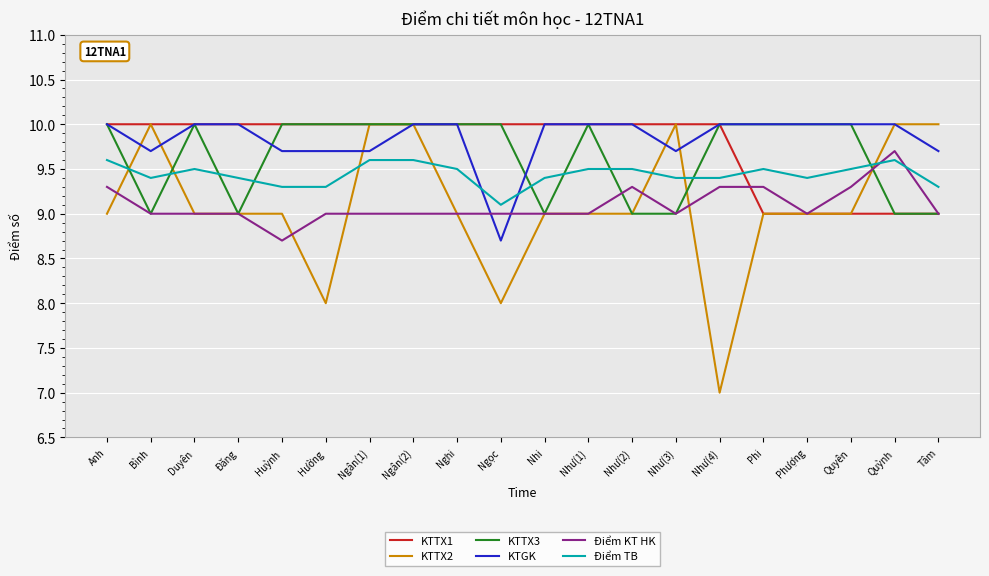

Reading left to right, what are all the values shown in this chart?

KTTX1: Anh=10.0	Bình=10.0	Duyên=10.0	Đăng=10.0	Huỳnh=10.0	Hường=10.0	Ngân(1)=10.0	Ngân(2)=10.0	Nghi=10.0	Ngọc=10.0	Nhi=10.0	Như(1)=10.0	Như(2)=10.0	Như(3)=10.0	Như(4)=10.0	Phi=9.0	Phượng=9.0	Quyên=9.0	Quỳnh=9.0	Tâm=9.0
KTTX2: Anh=9.0	Bình=10.0	Duyên=9.0	Đăng=9.0	Huỳnh=9.0	Hường=8.0	Ngân(1)=10.0	Ngân(2)=10.0	Nghi=9.0	Ngọc=8.0	Nhi=9.0	Như(1)=9.0	Như(2)=9.0	Như(3)=10.0	Như(4)=7.0	Phi=9.0	Phượng=9.0	Quyên=9.0	Quỳnh=10.0	Tâm=10.0
KTTX3: Anh=10.0	Bình=9.0	Duyên=10.0	Đăng=9.0	Huỳnh=10.0	Hường=10.0	Ngân(1)=10.0	Ngân(2)=10.0	Nghi=10.0	Ngọc=10.0	Nhi=9.0	Như(1)=10.0	Như(2)=9.0	Như(3)=9.0	Như(4)=10.0	Phi=10.0	Phượng=10.0	Quyên=10.0	Quỳnh=9.0	Tâm=9.0
KTGK: Anh=10.0	Bình=9.7	Duyên=10.0	Đăng=10.0	Huỳnh=9.7	Hường=9.7	Ngân(1)=9.7	Ngân(2)=10.0	Nghi=10.0	Ngọc=8.7	Nhi=10.0	Như(1)=10.0	Như(2)=10.0	Như(3)=9.7	Như(4)=10.0	Phi=10.0	Phượng=10.0	Quyên=10.0	Quỳnh=10.0	Tâm=9.7
Điểm KT HK: Anh=9.3	Bình=9.0	Duyên=9.0	Đăng=9.0	Huỳnh=8.7	Hường=9.0	Ngân(1)=9.0	Ngân(2)=9.0	Nghi=9.0	Ngọc=9.0	Nhi=9.0	Như(1)=9.0	Như(2)=9.3	Như(3)=9.0	Như(4)=9.3	Phi=9.3	Phượng=9.0	Quyên=9.3	Quỳnh=9.7	Tâm=9.0
Điểm TB: Anh=9.6	Bình=9.4	Duyên=9.5	Đăng=9.4	Huỳnh=9.3	Hường=9.3	Ngân(1)=9.6	Ngân(2)=9.6	Nghi=9.5	Ngọc=9.1	Nhi=9.4	Như(1)=9.5	Như(2)=9.5	Như(3)=9.4	Như(4)=9.4	Phi=9.5	Phượng=9.4	Quyên=9.5	Quỳnh=9.6	Tâm=9.3